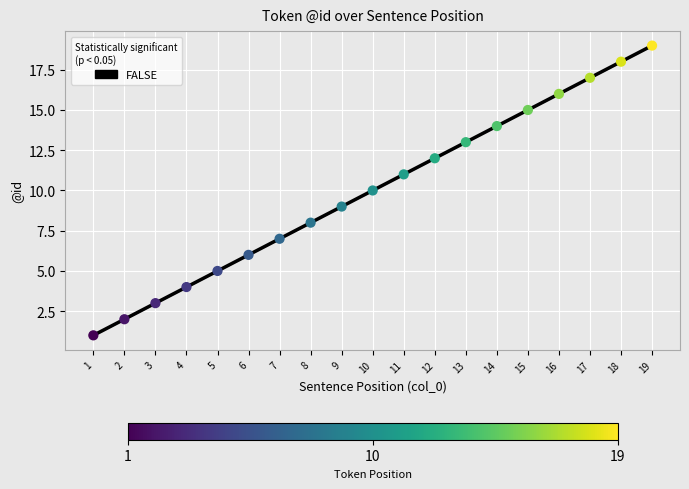

Between 1 and 17, which is larger?

17